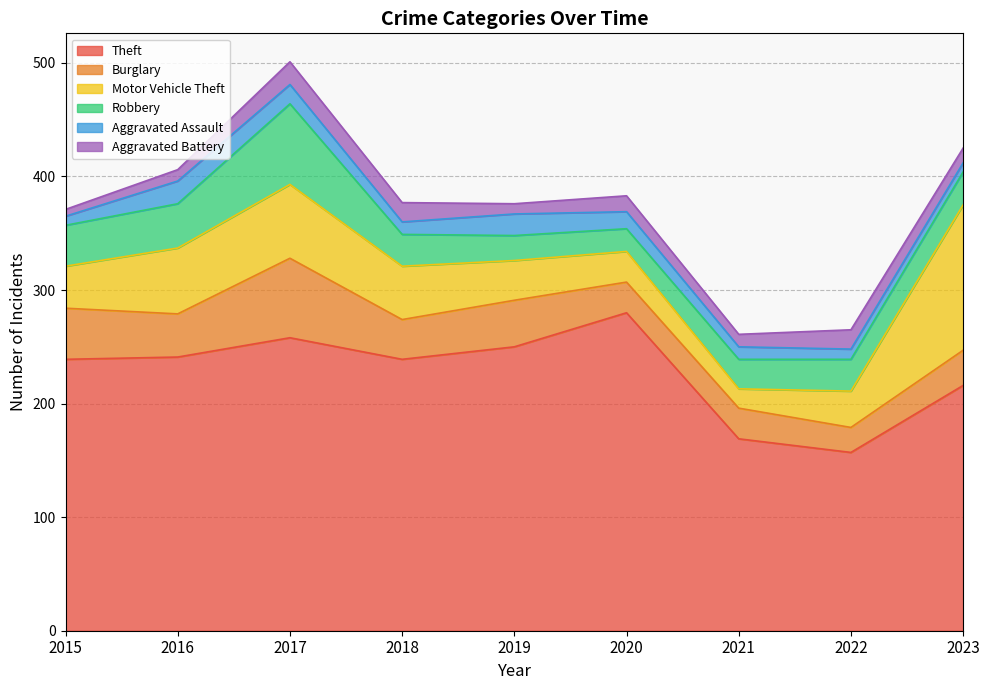

At 2020, list the series in order from smallest to largest.

Aggravated Battery, Aggravated Assault, Robbery, Burglary, Motor Vehicle Theft, Theft